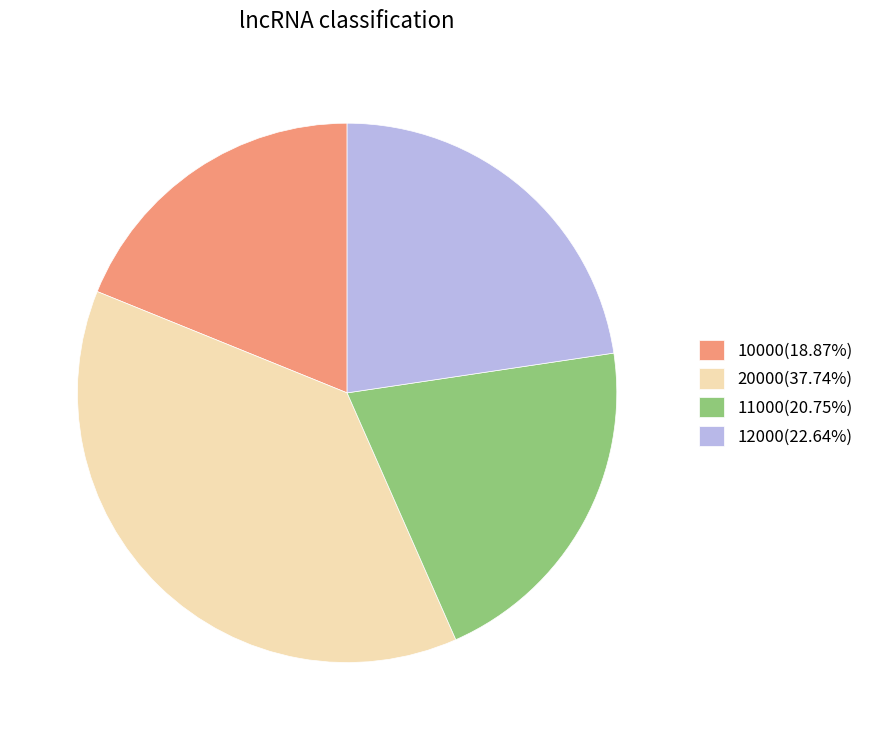

Is there a majority slice in this chart?

No